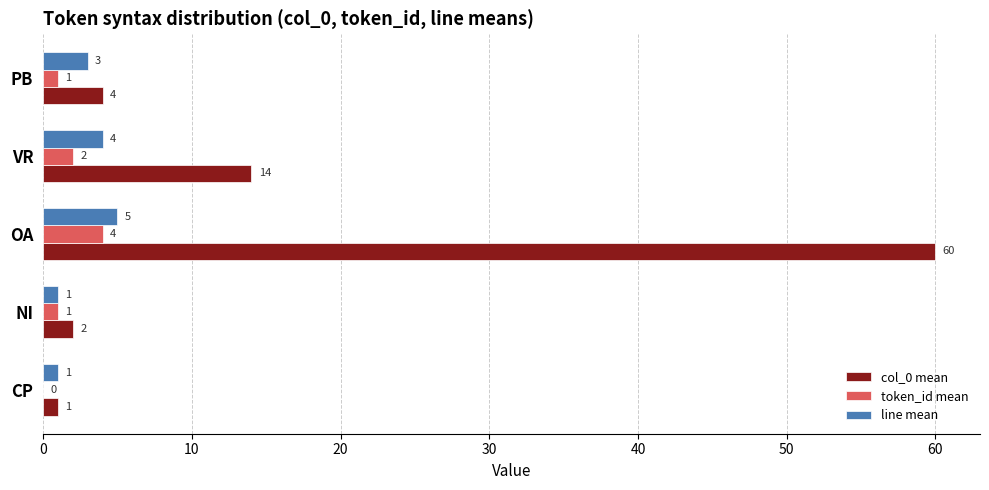

Which series has the largest total across all categories?

col_0 mean